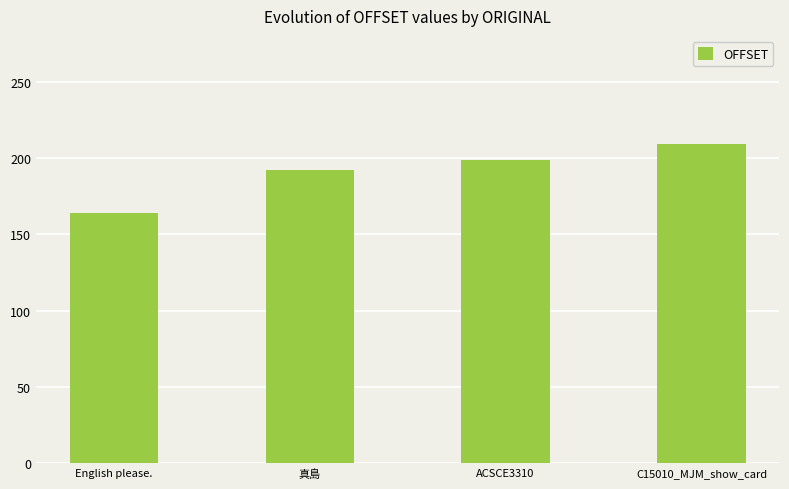

True or false: the data shows 104 at ACSCE3310.

False